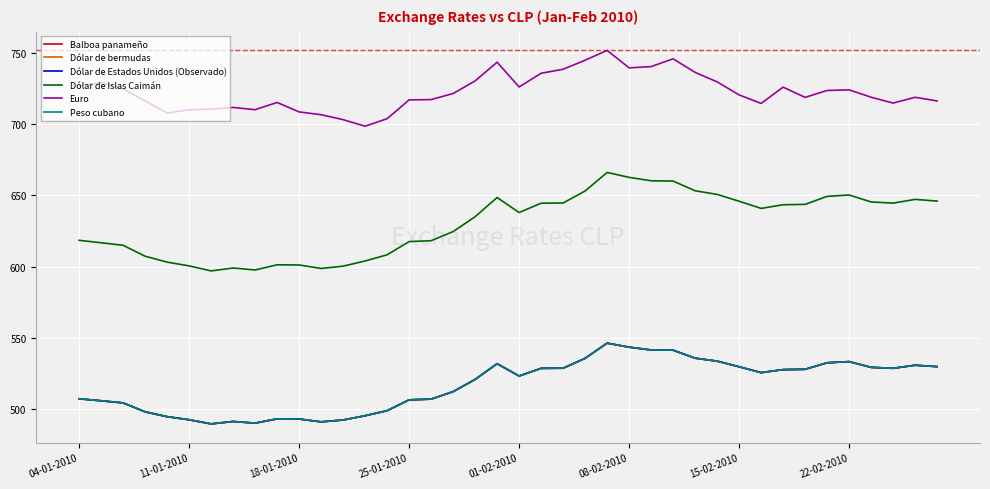

At how many categories does at least one series exceed 513?

40